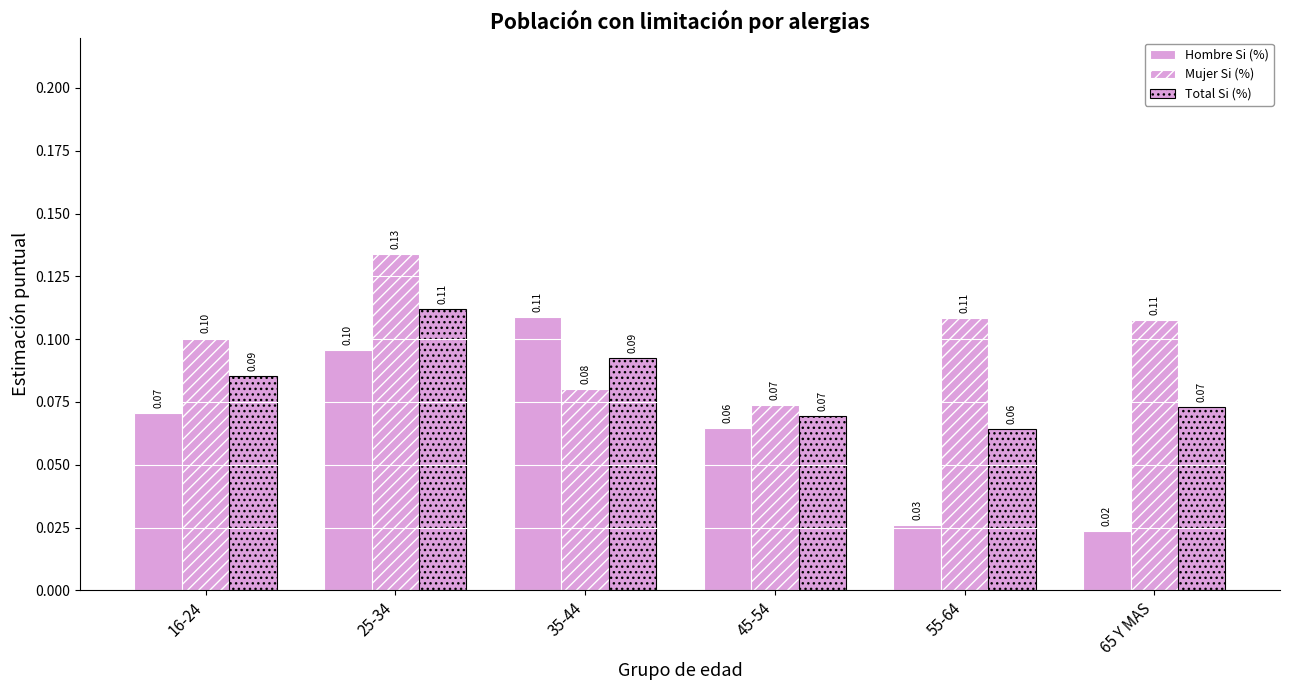

How many bars are there in total?

18